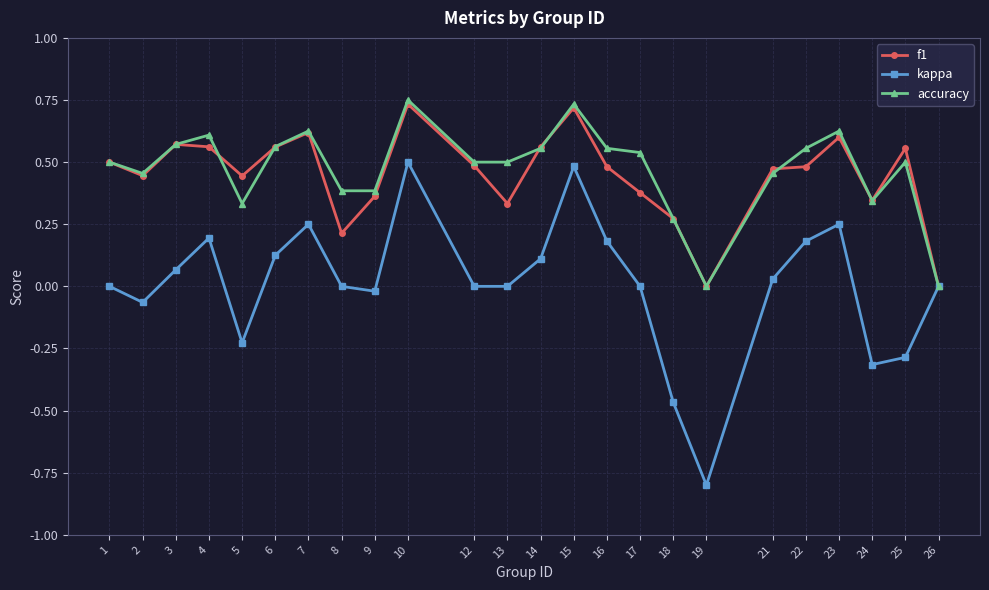

Is the value of f1 at 5 greater than the value of kappa at 7?

Yes